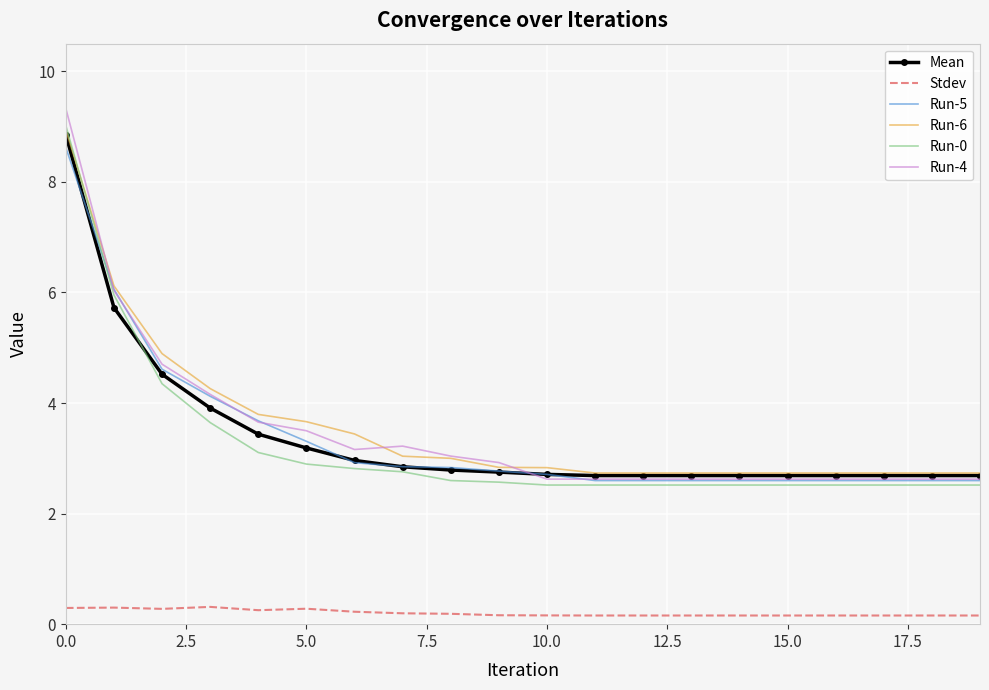

What is the difference between the maximum and minimum values in the Run-6 series?

6.2